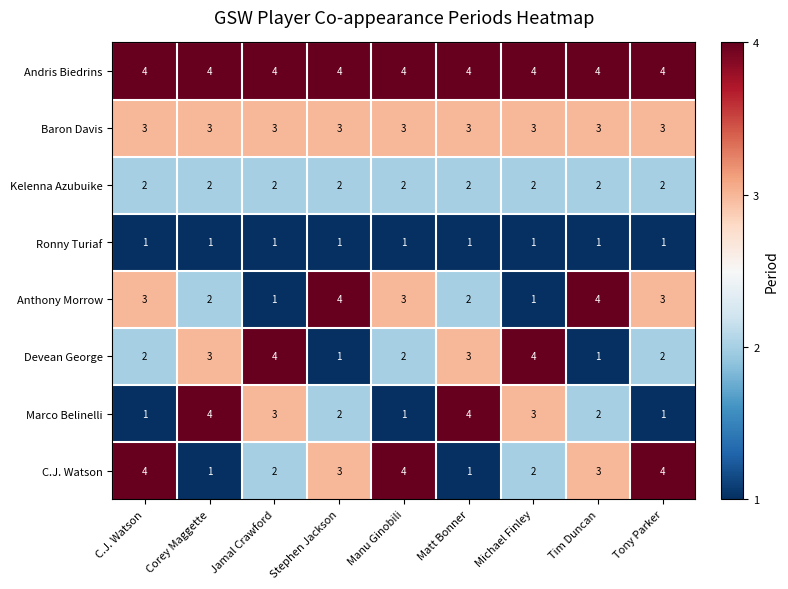

The value of Marco Belinelli at Tim Duncan is 3. True or false?

False